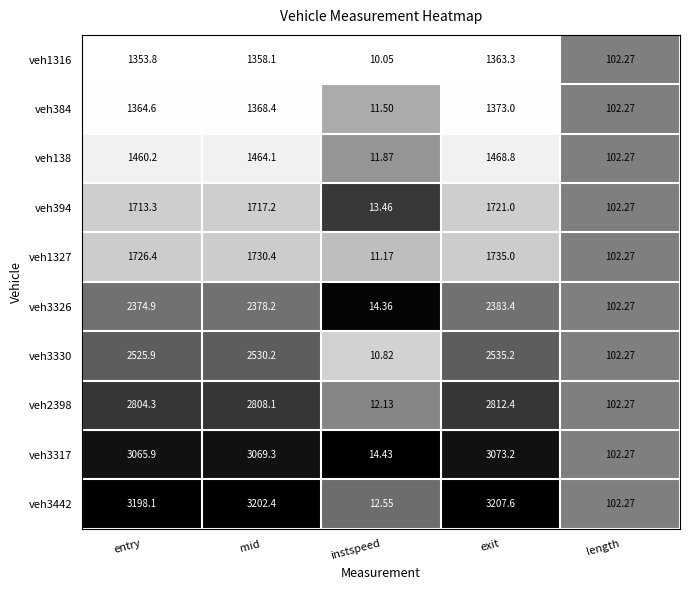

At which category is the sum across all series the highest?

exit